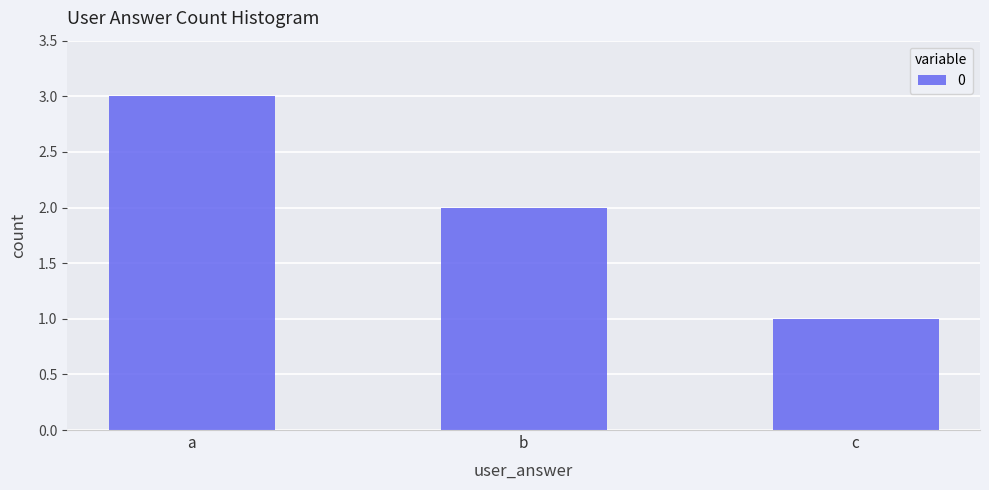

Which label corresponds to the smallest value in the chart?

c